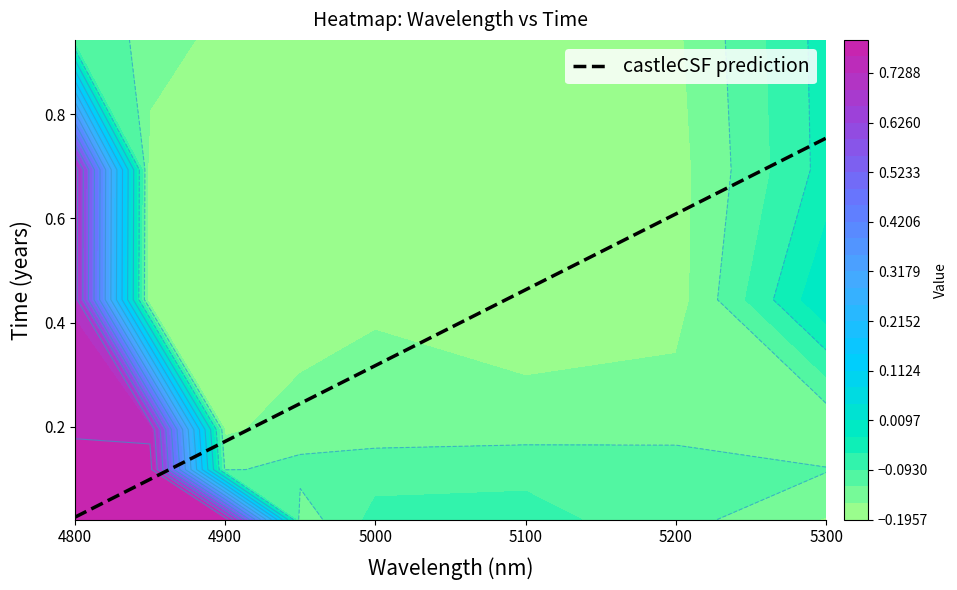

What is the smallest value displayed?

-0.2